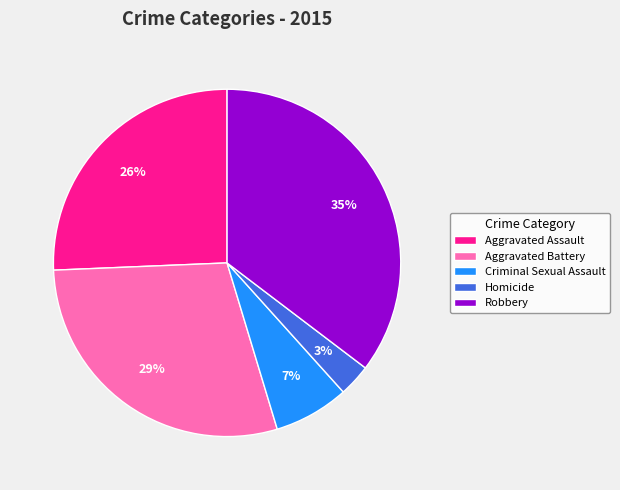

The Robbery slice represents 43% of the pie. True or false?

False